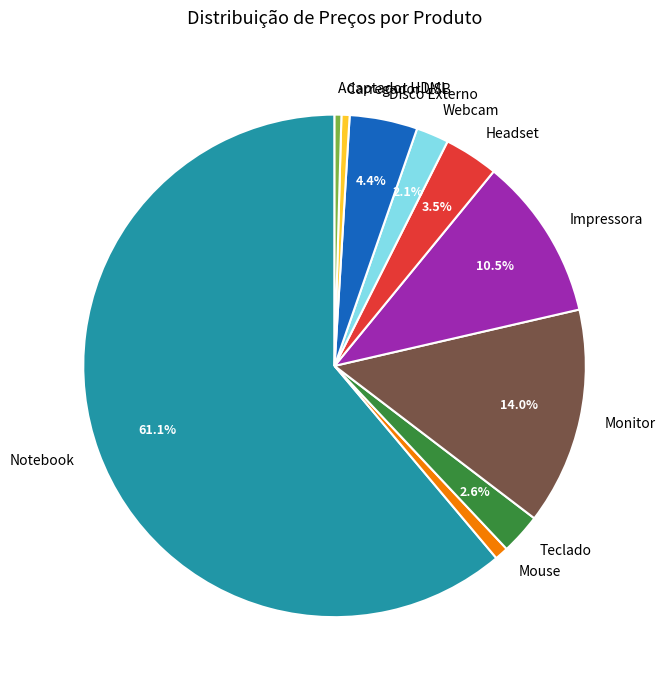

Is there any slice that represents more than half of the pie?

Yes